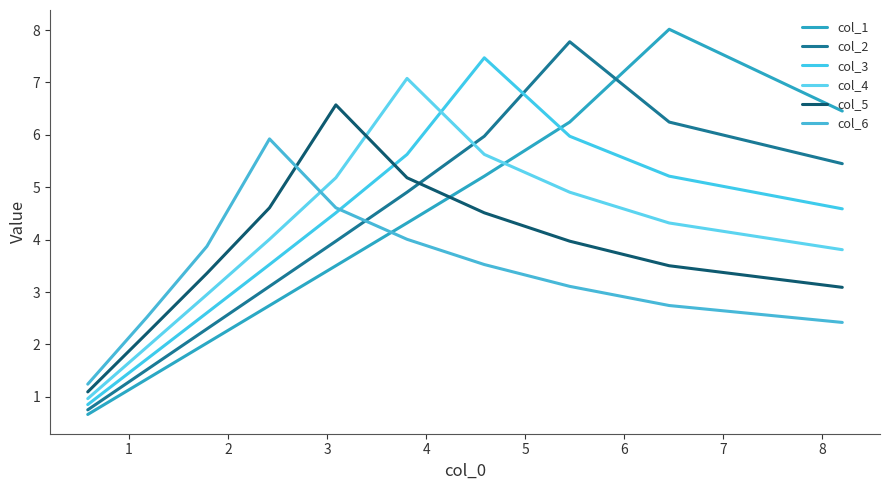

Count the number of data series in this chart.

6